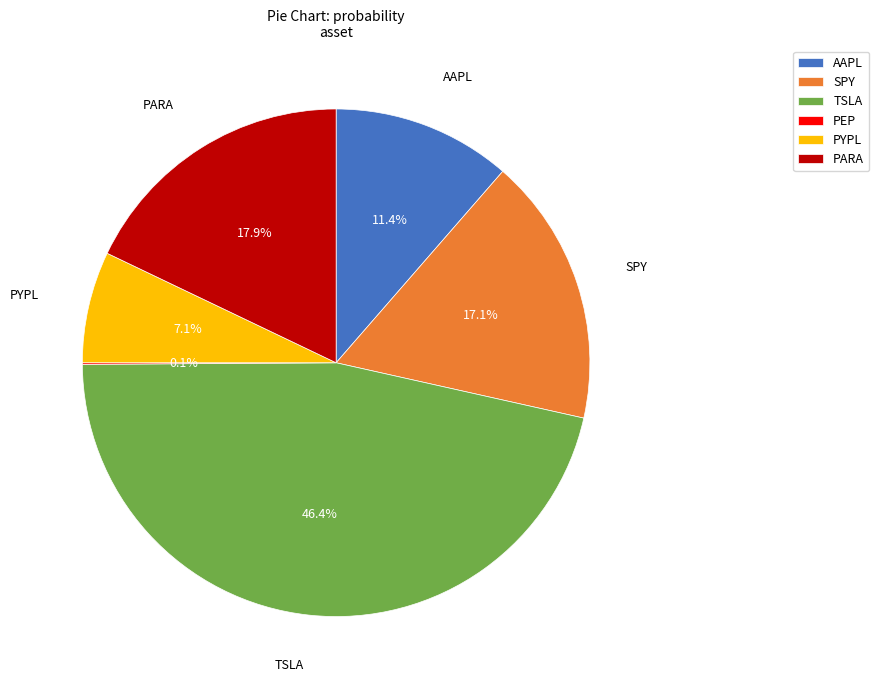

Does any single category account for the majority?

No